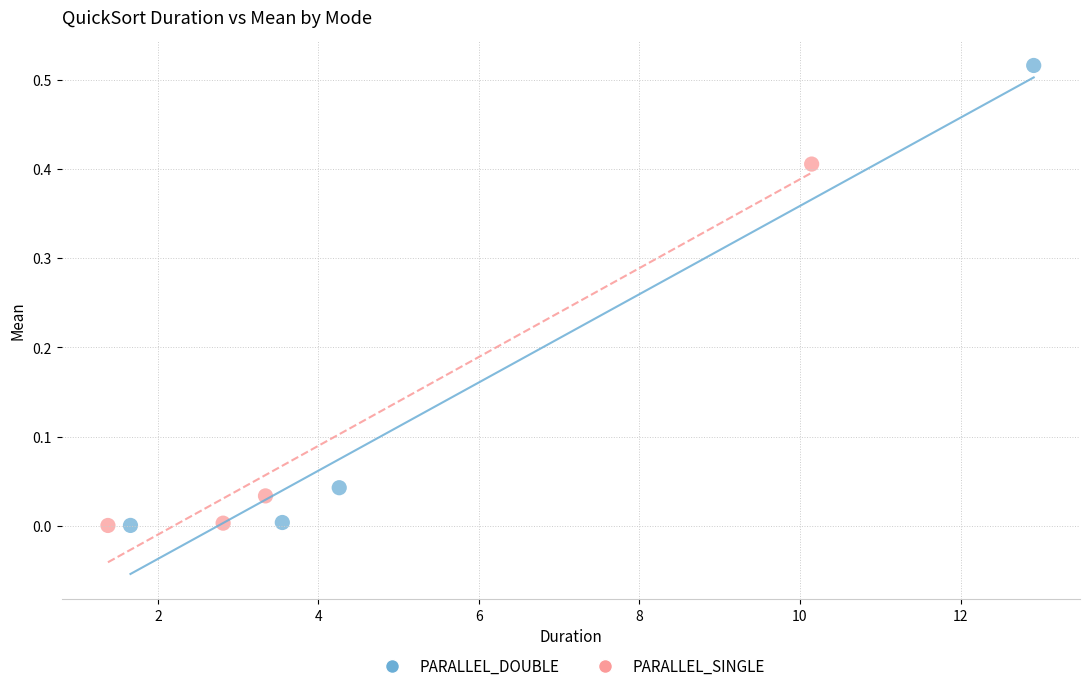

Which series has the widest spread of Y values?

PARALLEL_DOUBLE